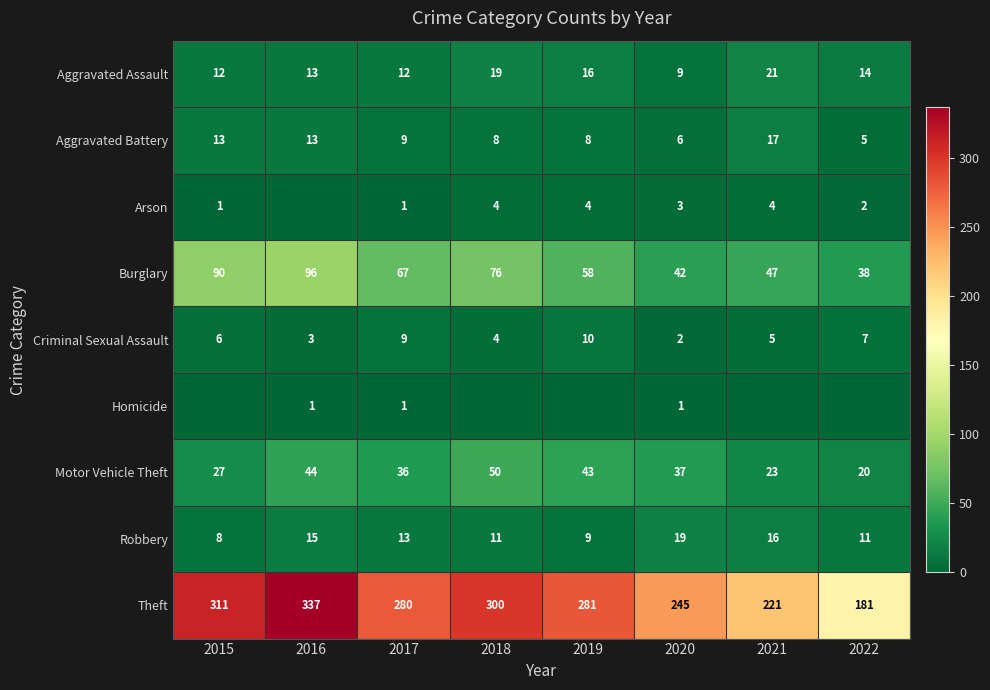

At which label does Aggravated Battery first exceed 9?

2015